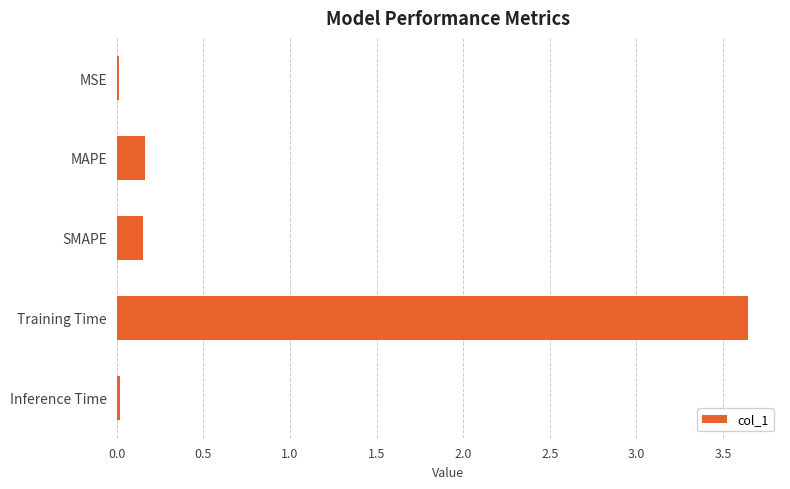

What position from the bottom is MAPE?

4